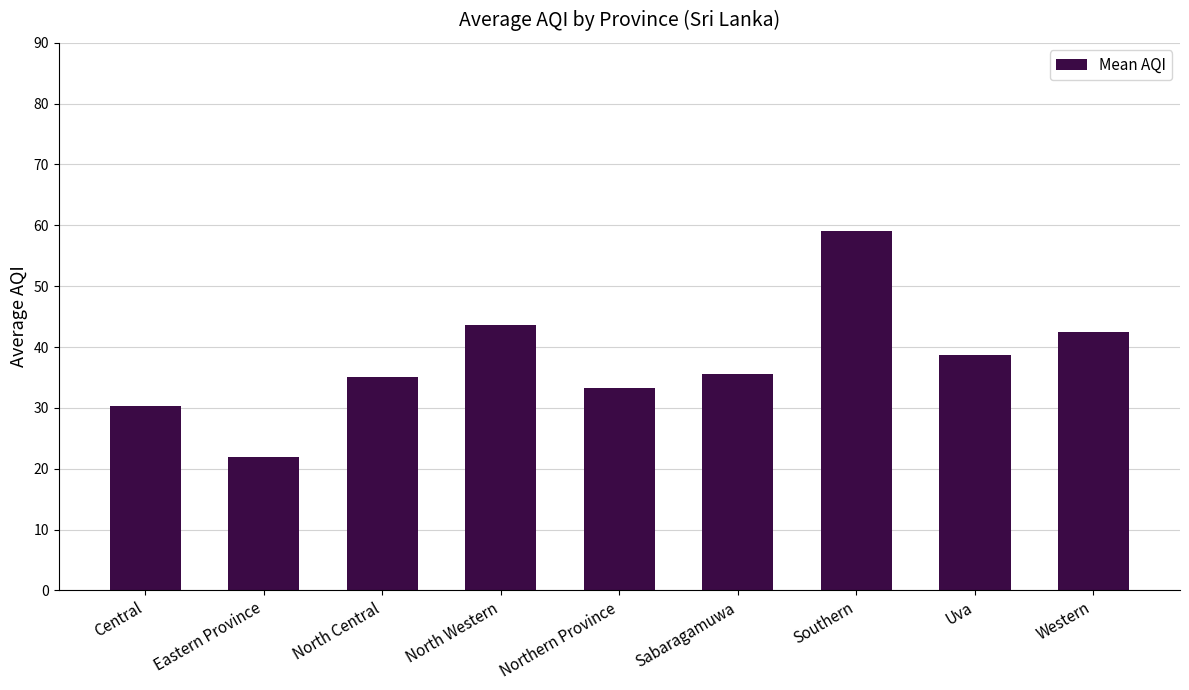

What is the difference between the values at Uva and North Central?

3.7